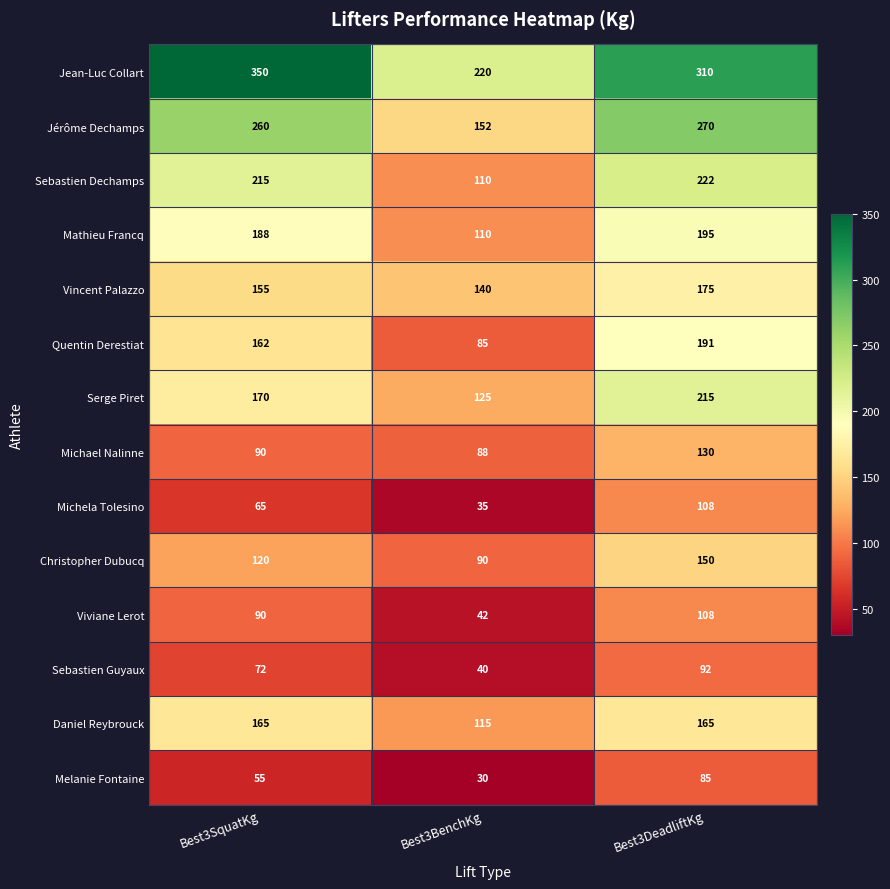

What is the difference between the Jean-Luc Collart values at Best3BenchKg and Best3DeadliftKg?

90